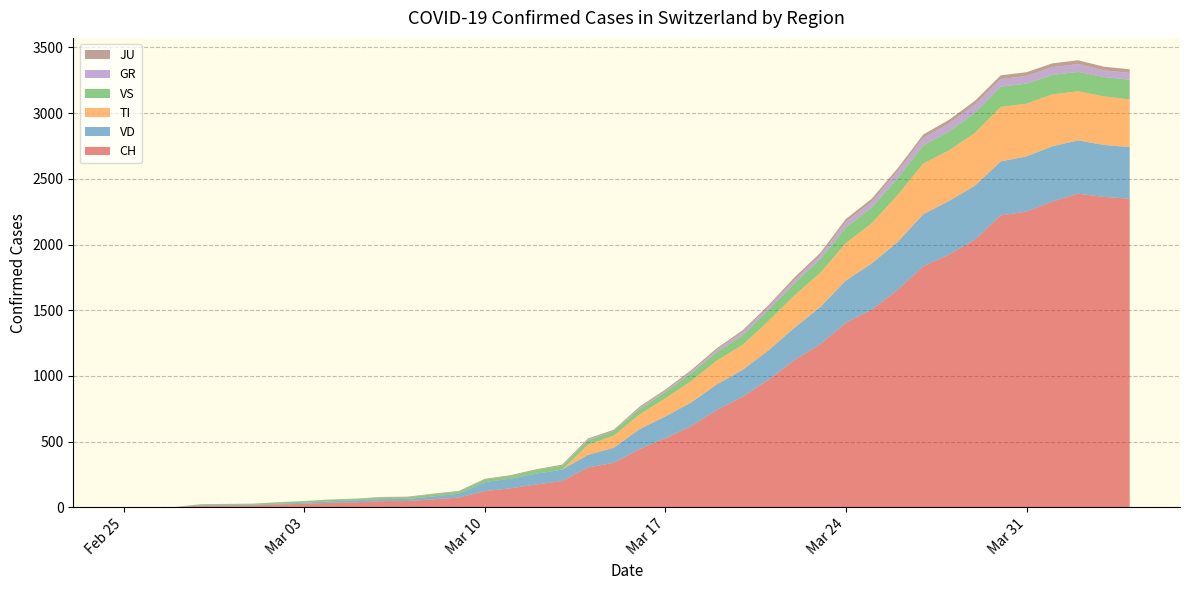

Reading left to right, list all the values displayed in this chart.

CH: 2020-02-25=0	2020-02-26=1	2020-02-27=2	2020-02-28=13	2020-02-29=15	2020-03-01=16	2020-03-02=22	2020-03-03=27	2020-03-04=35	2020-03-05=39	2020-03-06=47	2020-03-07=48	2020-03-08=61	2020-03-09=74	2020-03-10=123	2020-03-11=145	2020-03-12=174	2020-03-13=200	2020-03-14=303	2020-03-15=339	2020-03-16=443	2020-03-17=526	2020-03-18=617	2020-03-19=741	2020-03-20=842	2020-03-21=971	2020-03-22=1120	2020-03-23=1241	2020-03-24=1404	2020-03-25=1505	2020-03-26=1654	2020-03-27=1834	2020-03-28=1924	2020-03-29=2038	2020-03-30=2222	2020-03-31=2251	2020-04-01=2328	2020-04-02=2387	2020-04-03=2363	2020-04-04=2349
VD: 2020-02-25=0	2020-02-26=0	2020-02-27=0	2020-02-28=4	2020-02-29=4	2020-03-01=4	2020-03-02=6	2020-03-03=8	2020-03-04=11	2020-03-05=14	2020-03-06=15	2020-03-07=16	2020-03-08=22	2020-03-09=29	2020-03-10=69	2020-03-11=73	2020-03-12=82	2020-03-13=87	2020-03-14=96	2020-03-15=114	2020-03-16=152	2020-03-17=166	2020-03-18=181	2020-03-19=195	2020-03-20=205	2020-03-21=224	2020-03-22=246	2020-03-23=282	2020-03-24=323	2020-03-25=351	2020-03-26=364	2020-03-27=397	2020-03-28=408	2020-03-29=410	2020-03-30=411	2020-03-31=420	2020-04-01=420	2020-04-02=406	2020-04-03=395	2020-04-04=393
TI: 2020-02-25=0	2020-02-26=0	2020-02-27=0	2020-02-28=0	2020-02-29=0	2020-03-01=0	2020-03-02=0	2020-03-03=0	2020-03-04=0	2020-03-05=0	2020-03-06=0	2020-03-07=0	2020-03-08=0	2020-03-09=0	2020-03-10=0	2020-03-11=0	2020-03-12=0	2020-03-13=0	2020-03-14=77	2020-03-15=92	2020-03-16=112	2020-03-17=137	2020-03-18=163	2020-03-19=182	2020-03-20=190	2020-03-21=224	2020-03-22=246	2020-03-23=261	2020-03-24=285	2020-03-25=306	2020-03-26=358	2020-03-27=386	2020-03-28=385	2020-03-29=402	2020-03-30=415	2020-03-31=401	2020-04-01=396	2020-04-02=374	2020-04-03=370	2020-04-04=363
VS: 2020-02-25=0	2020-02-26=0	2020-02-27=0	2020-02-28=6	2020-02-29=6	2020-03-01=7	2020-03-02=10	2020-03-03=12	2020-03-04=13	2020-03-05=11	2020-03-06=12	2020-03-07=12	2020-03-08=16	2020-03-09=17	2020-03-10=20	2020-03-11=21	2020-03-12=28	2020-03-13=30	2020-03-14=34	2020-03-15=36	2020-03-16=42	2020-03-17=47	2020-03-18=59	2020-03-19=64	2020-03-20=73	2020-03-21=83	2020-03-22=92	2020-03-23=104	2020-03-24=118	2020-03-25=119	2020-03-26=129	2020-03-27=138	2020-03-28=143	2020-03-29=153	2020-03-30=154	2020-03-31=153	2020-04-01=147	2020-04-02=147	2020-04-03=147	2020-04-04=150
GR: 2020-02-25=0	2020-02-26=0	2020-02-27=0	2020-02-28=0	2020-02-29=0	2020-03-01=0	2020-03-02=0	2020-03-03=0	2020-03-04=0	2020-03-05=0	2020-03-06=0	2020-03-07=0	2020-03-08=0	2020-03-09=0	2020-03-10=0	2020-03-11=0	2020-03-12=0	2020-03-13=0	2020-03-14=6	2020-03-15=0	2020-03-16=9	2020-03-17=9	2020-03-18=13	2020-03-19=18	2020-03-20=24	2020-03-21=24	2020-03-22=27	2020-03-23=29	2020-03-24=43	2020-03-25=45	2020-03-26=52	2020-03-27=58	2020-03-28=63	2020-03-29=63	2020-03-30=58	2020-03-31=58	2020-04-01=59	2020-04-02=60	2020-04-03=51	2020-04-04=52
JU: 2020-02-25=0	2020-02-26=0	2020-02-27=1	2020-02-28=1	2020-02-29=1	2020-03-01=1	2020-03-02=1	2020-03-03=1	2020-03-04=1	2020-03-05=2	2020-03-06=5	2020-03-07=5	2020-03-08=5	2020-03-09=5	2020-03-10=5	2020-03-11=6	2020-03-12=6	2020-03-13=8	2020-03-14=8	2020-03-15=9	2020-03-16=9	2020-03-17=11	2020-03-18=11	2020-03-19=12	2020-03-20=14	2020-03-21=13	2020-03-22=18	2020-03-23=18	2020-03-24=22	2020-03-25=23	2020-03-26=22	2020-03-27=25	2020-03-28=27	2020-03-29=28	2020-03-30=28	2020-03-31=29	2020-04-01=29	2020-04-02=29	2020-04-03=28	2020-04-04=27